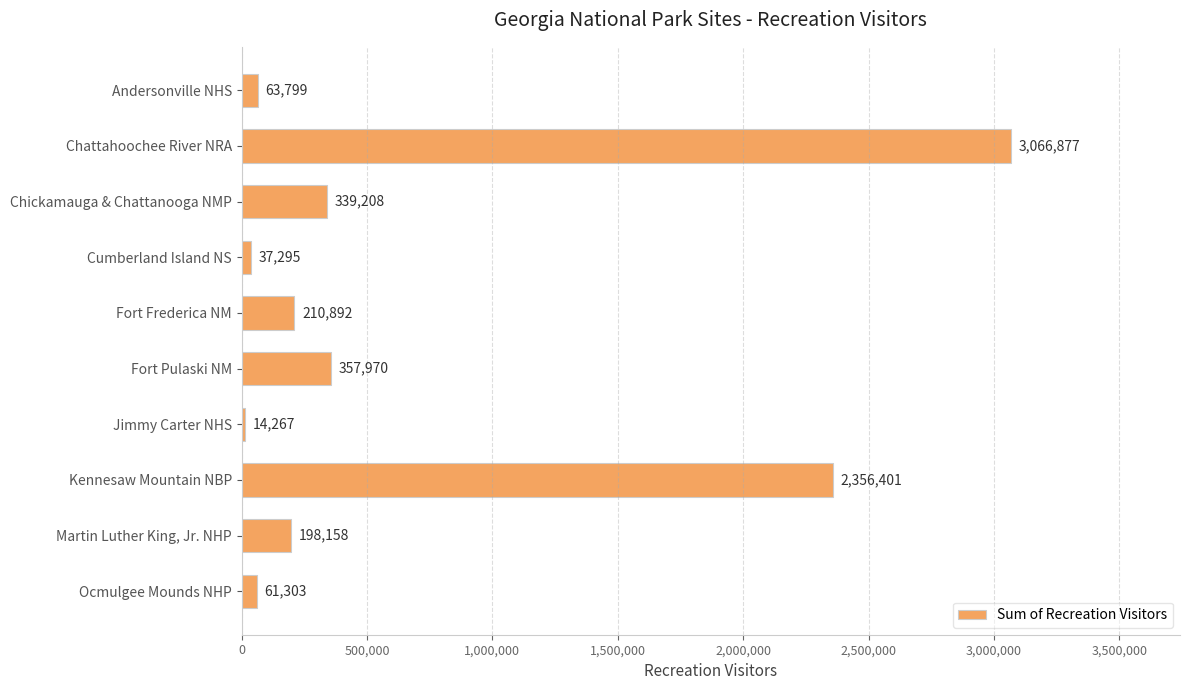

Reading bottom to top, transcribe all the data shown in this chart.

61303	198158	2356401	14267	357970	210892	37295	339208	3066877	63799